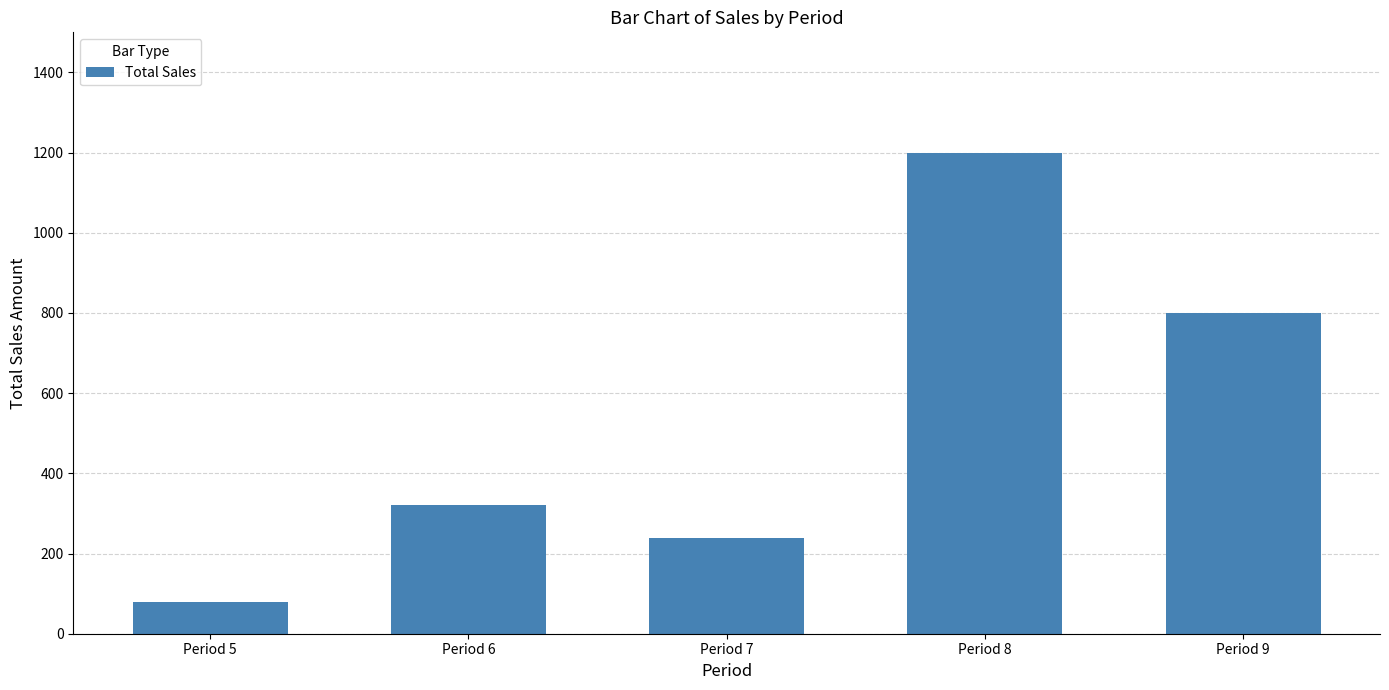

At which category does the chart reach its peak across all series?

Period 8